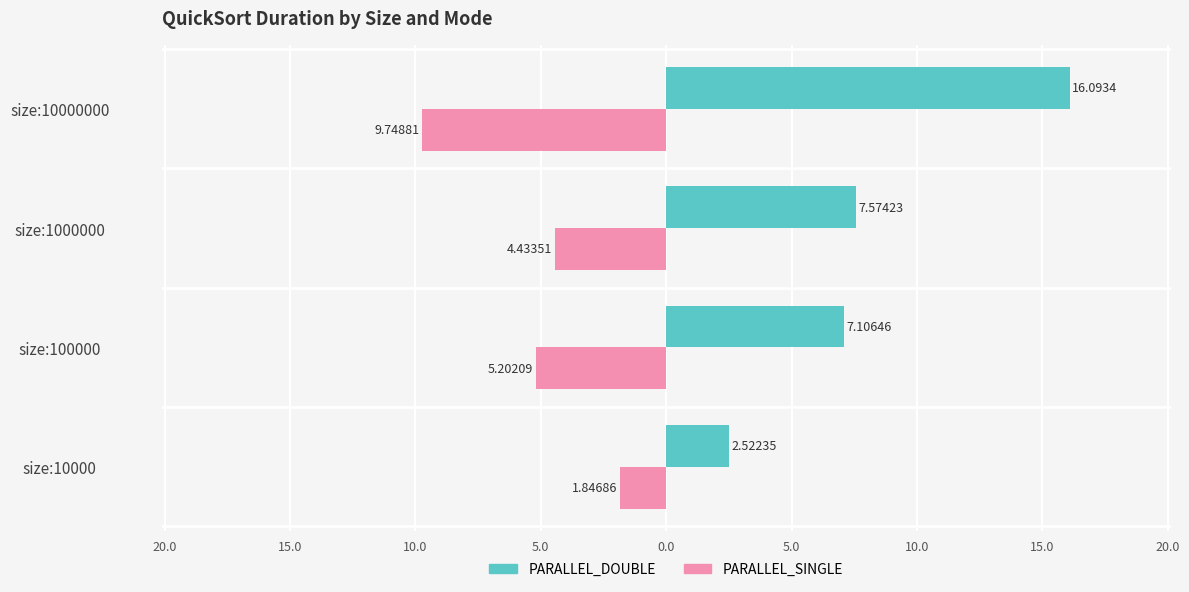

What are all the series names shown in the legend?

PARALLEL_DOUBLE, PARALLEL_SINGLE